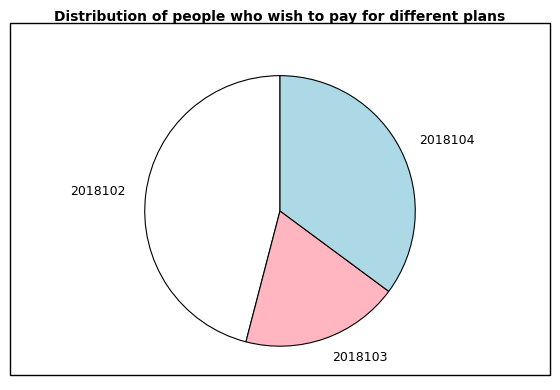

True or false: 2018104 accounts for 5% of the total.

False